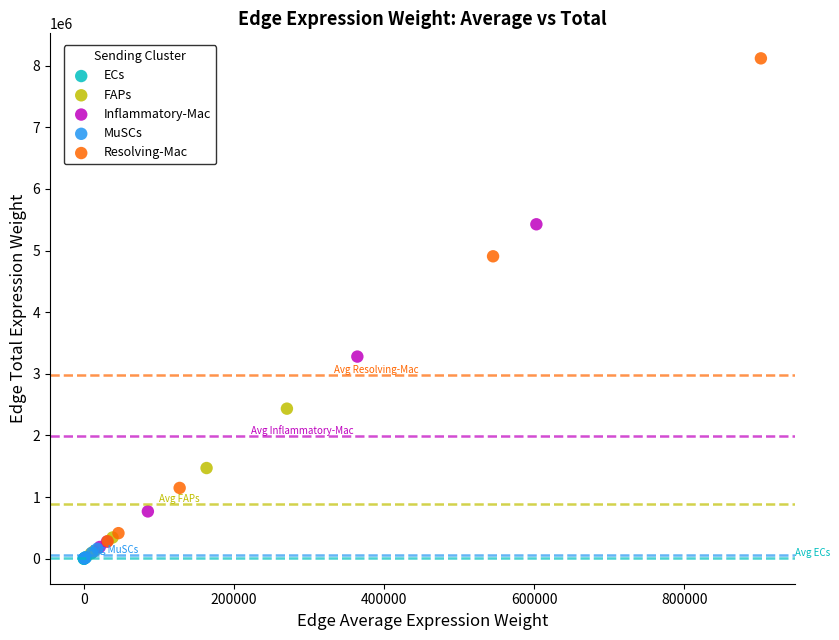

Which series contains the highest Y value?

Resolving-Mac